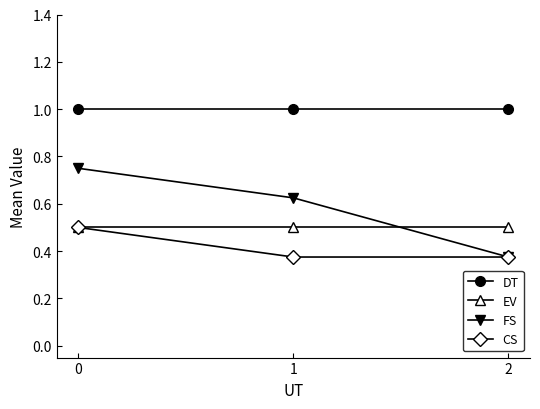

How many lines are shown in the chart?

4